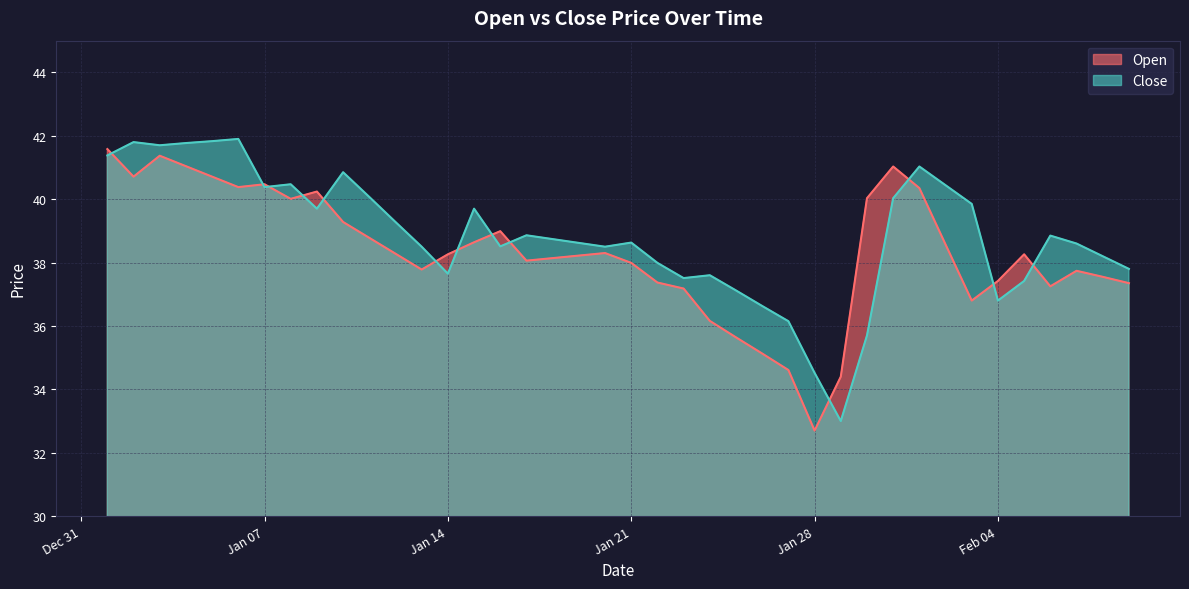

What is the label of the 2nd point from the left?

2025-01-02